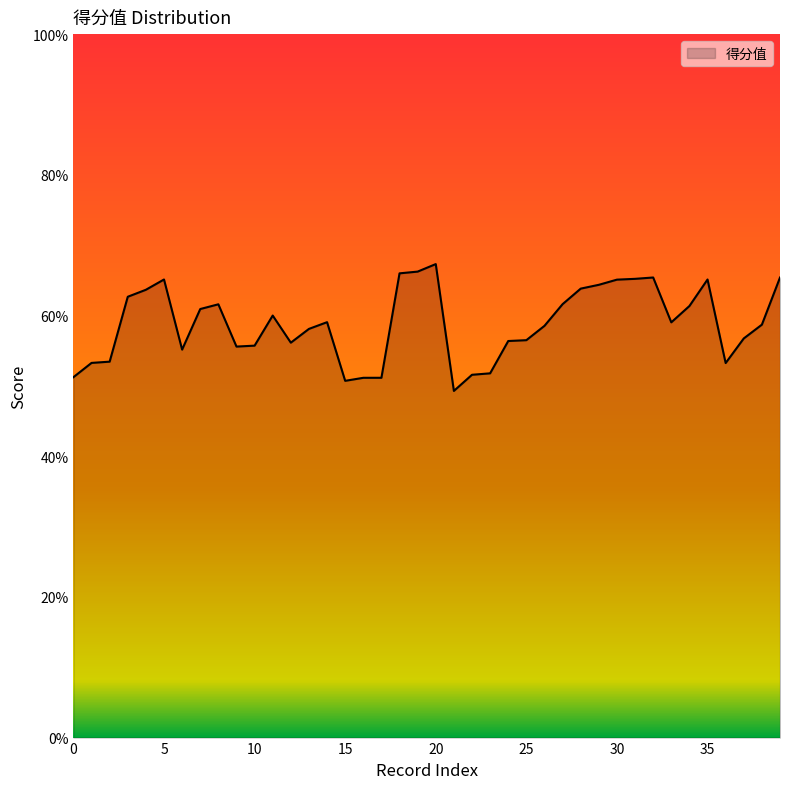

Reading left to right, list all the values displayed in this chart.

0.5	0.5	0.5	0.6	0.6	0.7	0.6	0.6	0.6	0.6	0.6	0.6	0.6	0.6	0.6	0.5	0.5	0.5	0.7	0.7	0.7	0.5	0.5	0.5	0.6	0.6	0.6	0.6	0.6	0.6	0.7	0.7	0.7	0.6	0.6	0.7	0.5	0.6	0.6	0.7